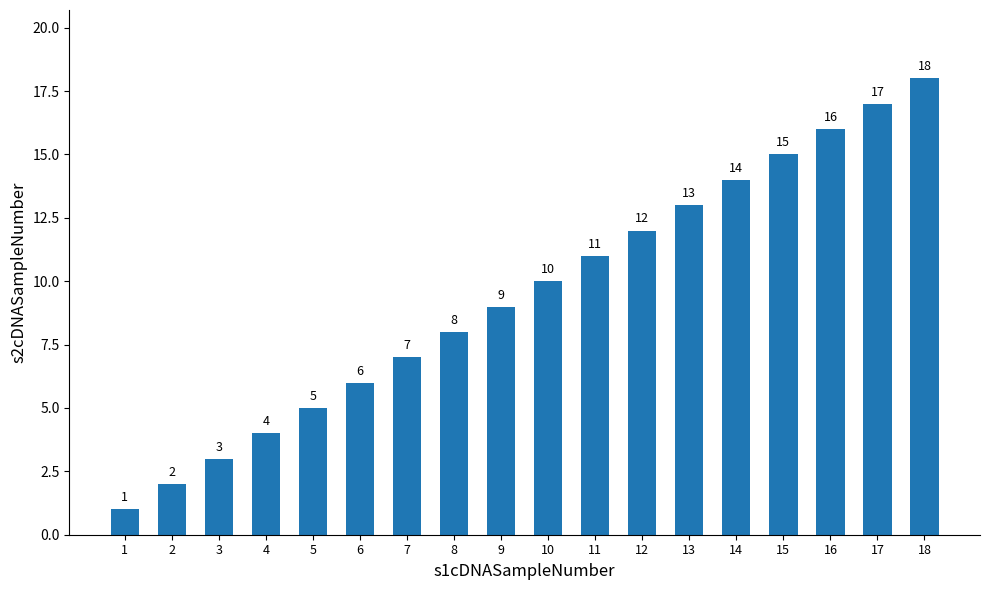

How many bars are there in total?

18